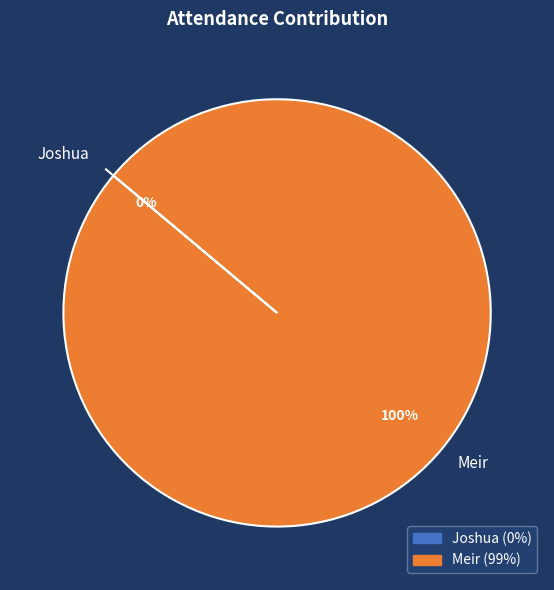

Is it true that Joshua is 1% of the pie?

False